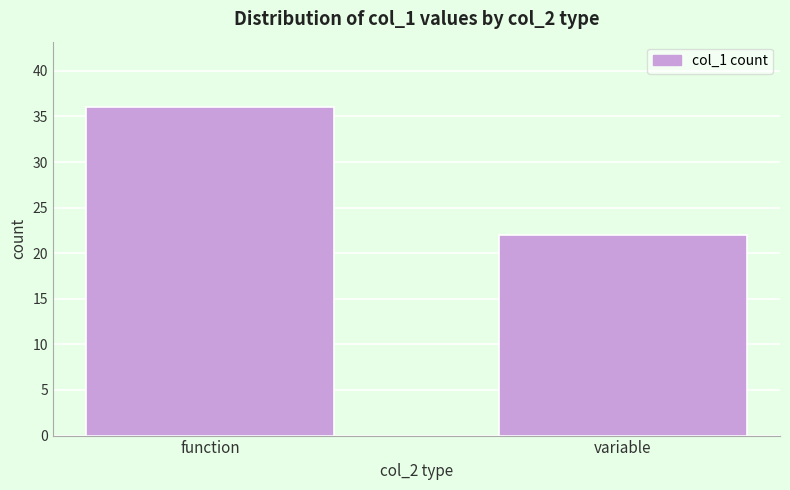

Reading left to right, extract all data points from this chart.

function=36	variable=22